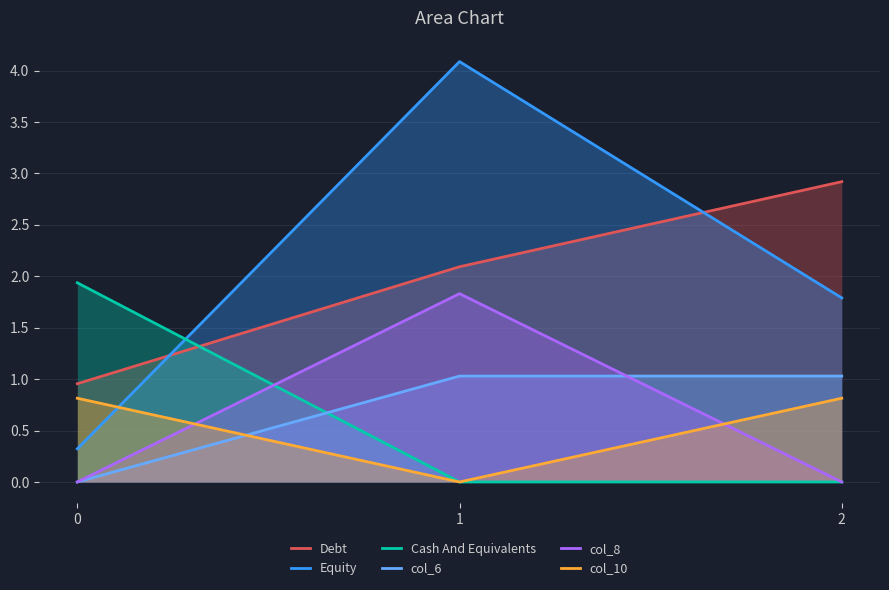

Reading right to left, list all the values displayed in this chart.

Debt: 2.9	2.1	1.0
Equity: 1.8	4.1	0.3
Cash And Equivalents: 0.0	0.0	1.9
col_6: 1.0	1.0	0.0
col_8: 0.0	1.8	0.0
col_10: 0.8	0.0	0.8